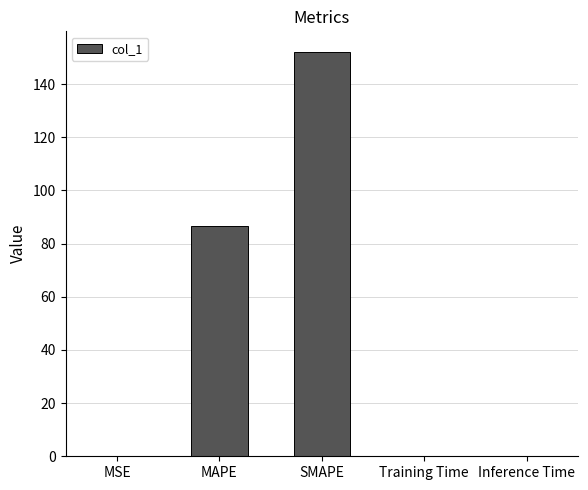

What is the change in value from MSE to Training Time?

-0.1